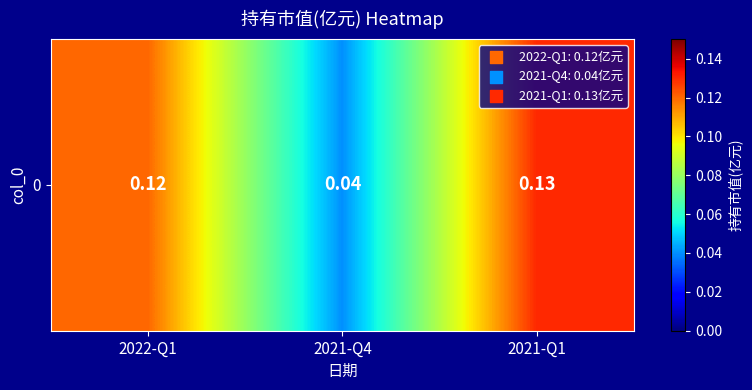

Reading left to right, what are all the values shown in this chart?

0.1	0.0	0.1